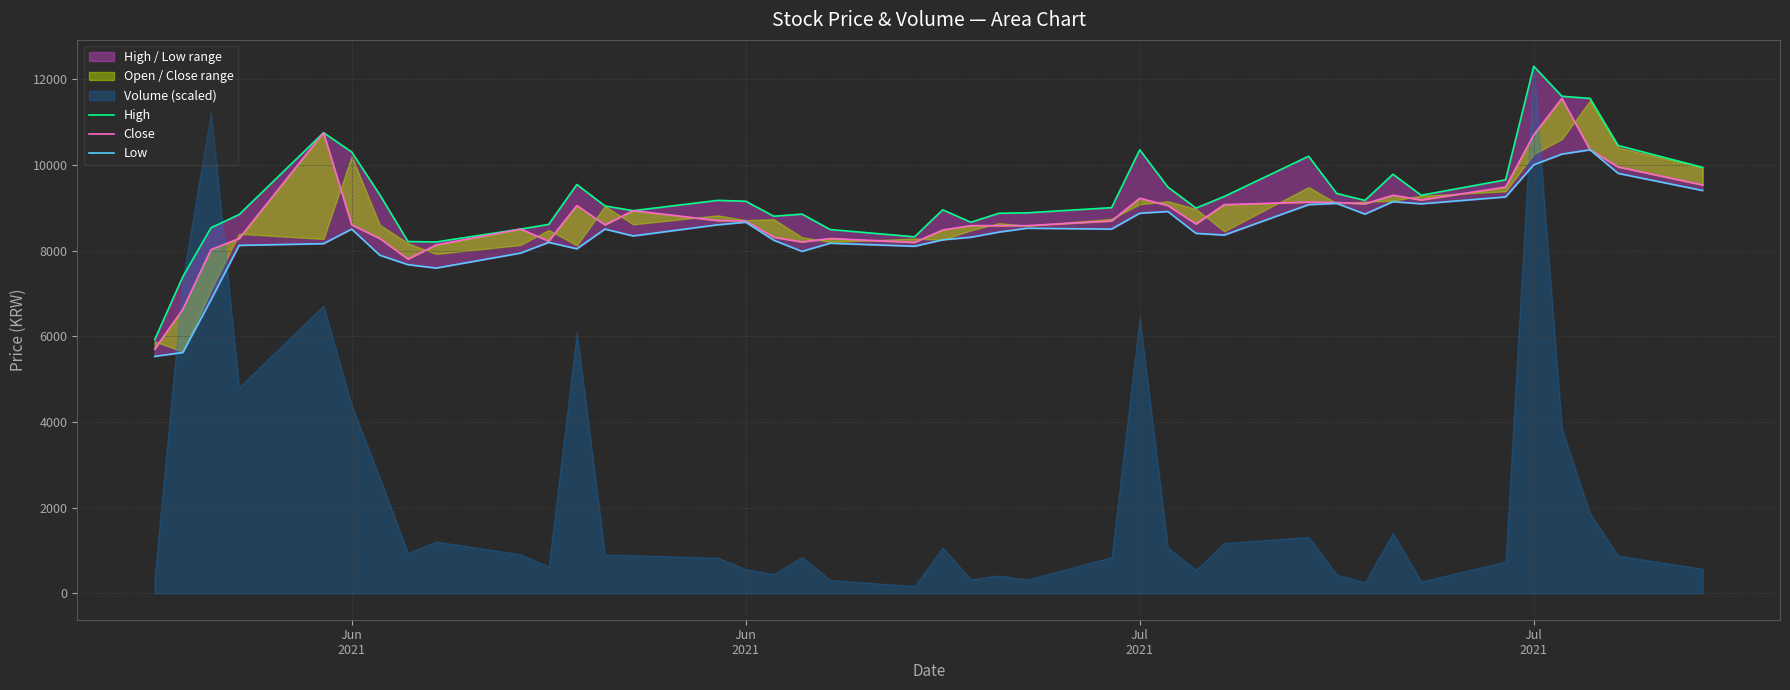

In Low, how many points are lower than both neighbors (excluding endpoints)?

9